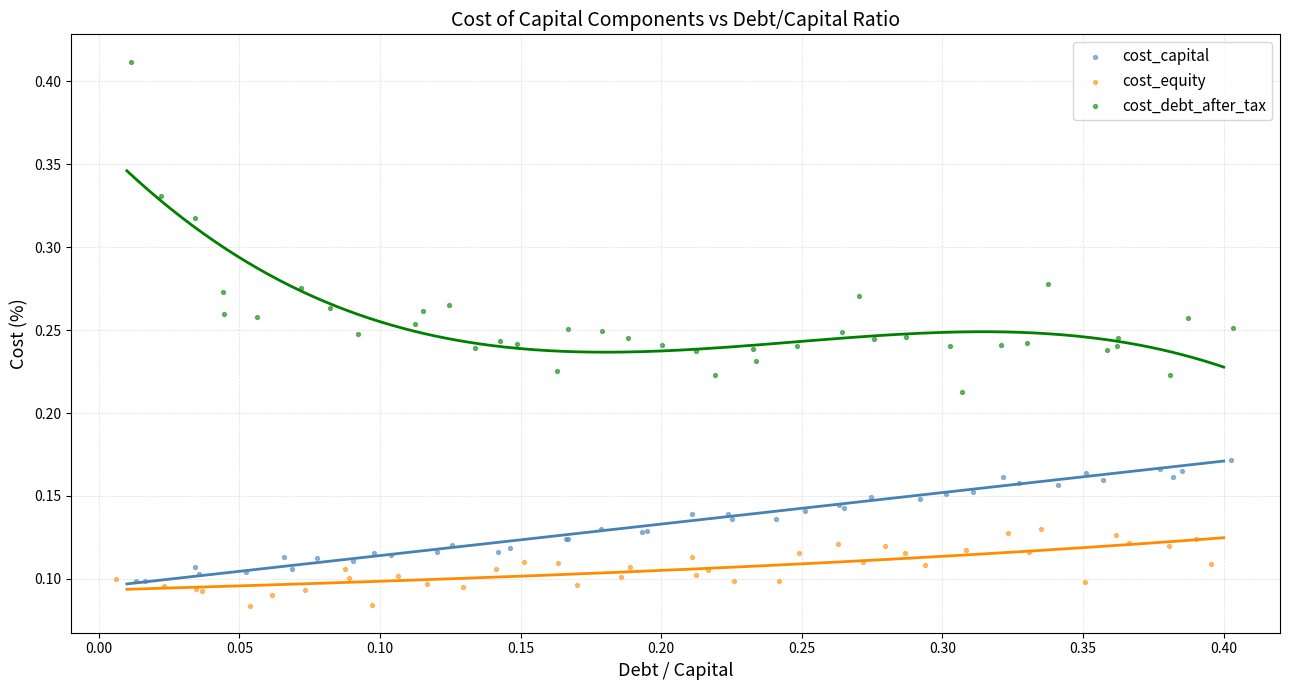

Which series has the largest Y range (max minus min)?

cost_debt_after_tax